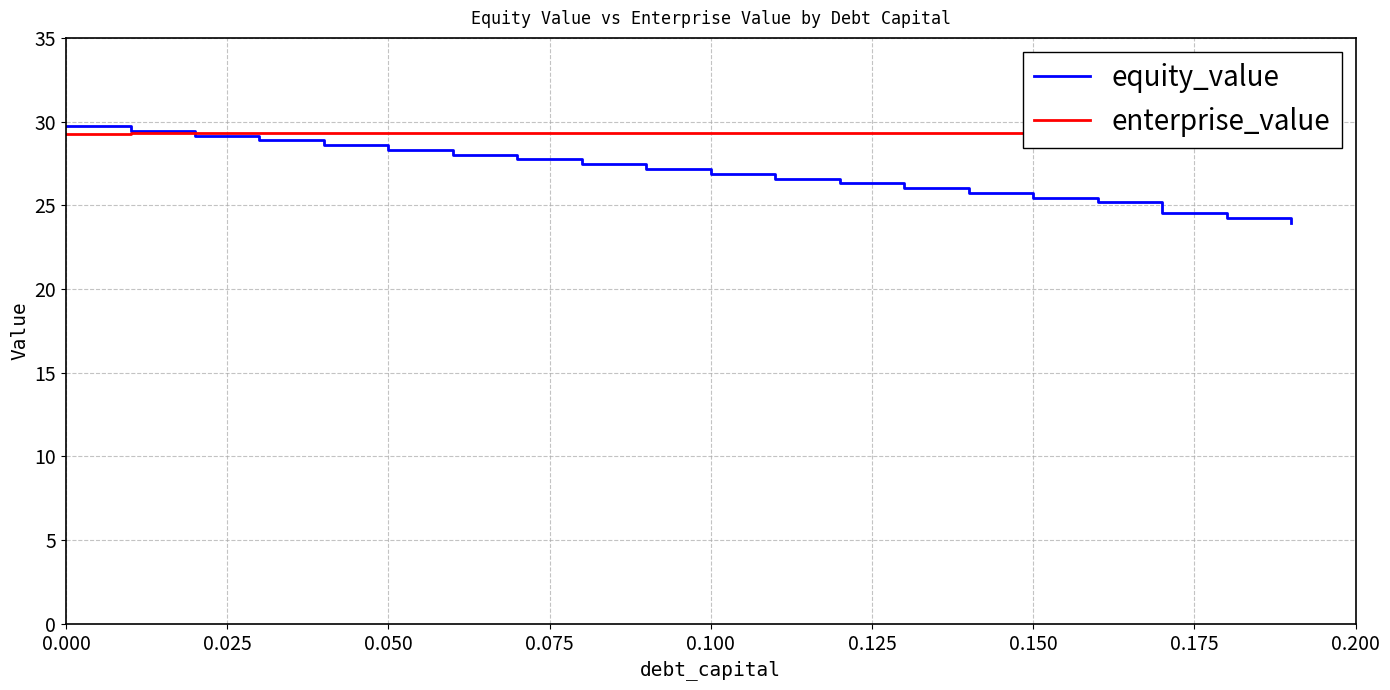

Which series has the largest range (max minus min)?

equity_value